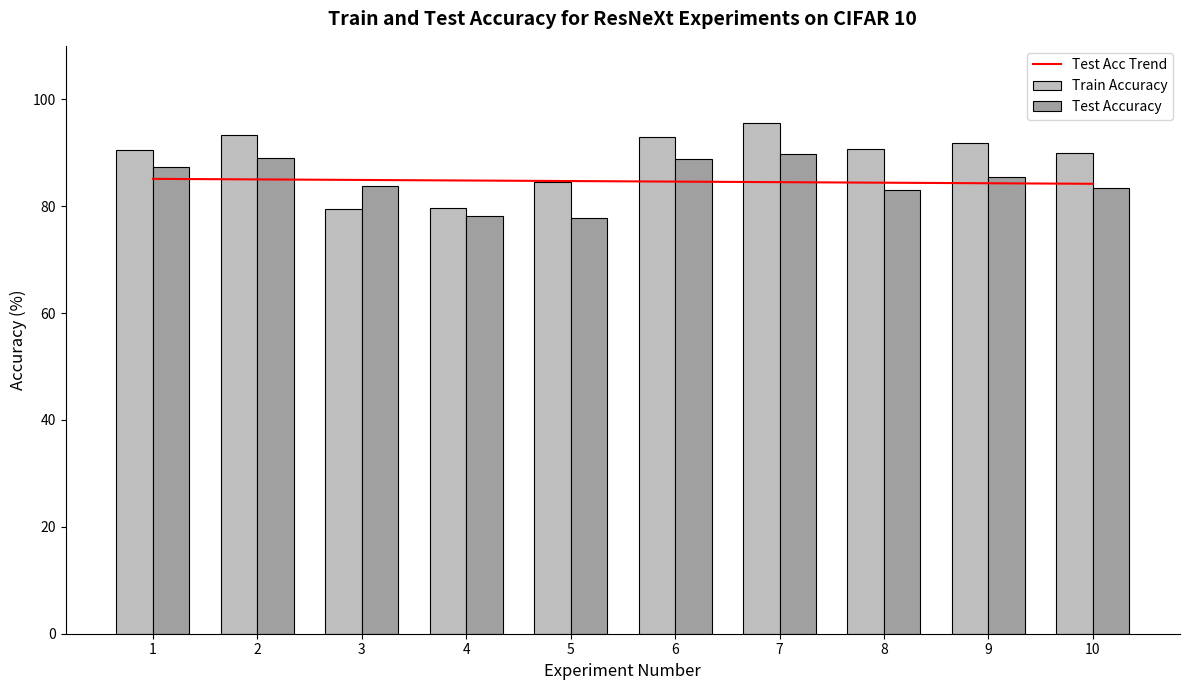

What is the value of the Train Accuracy bar at the 9th from the left?

91.8